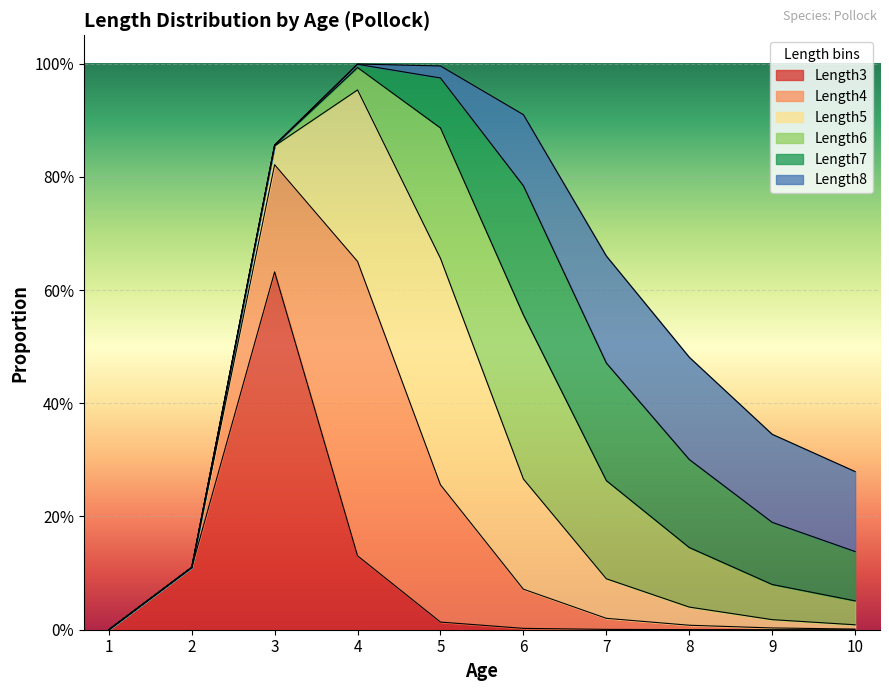

List the labels in order of Length3 value, smallest first.

1, 10, 9, 8, 7, 6, 5, 2, 4, 3